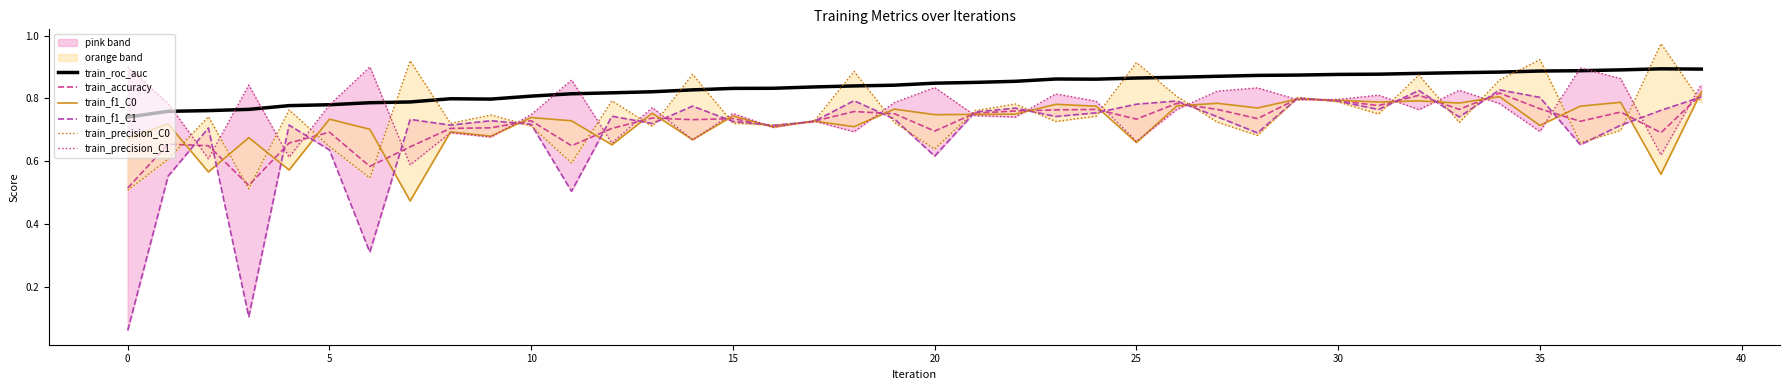

Which series has the largest range (max minus min)?

train_f1_C1